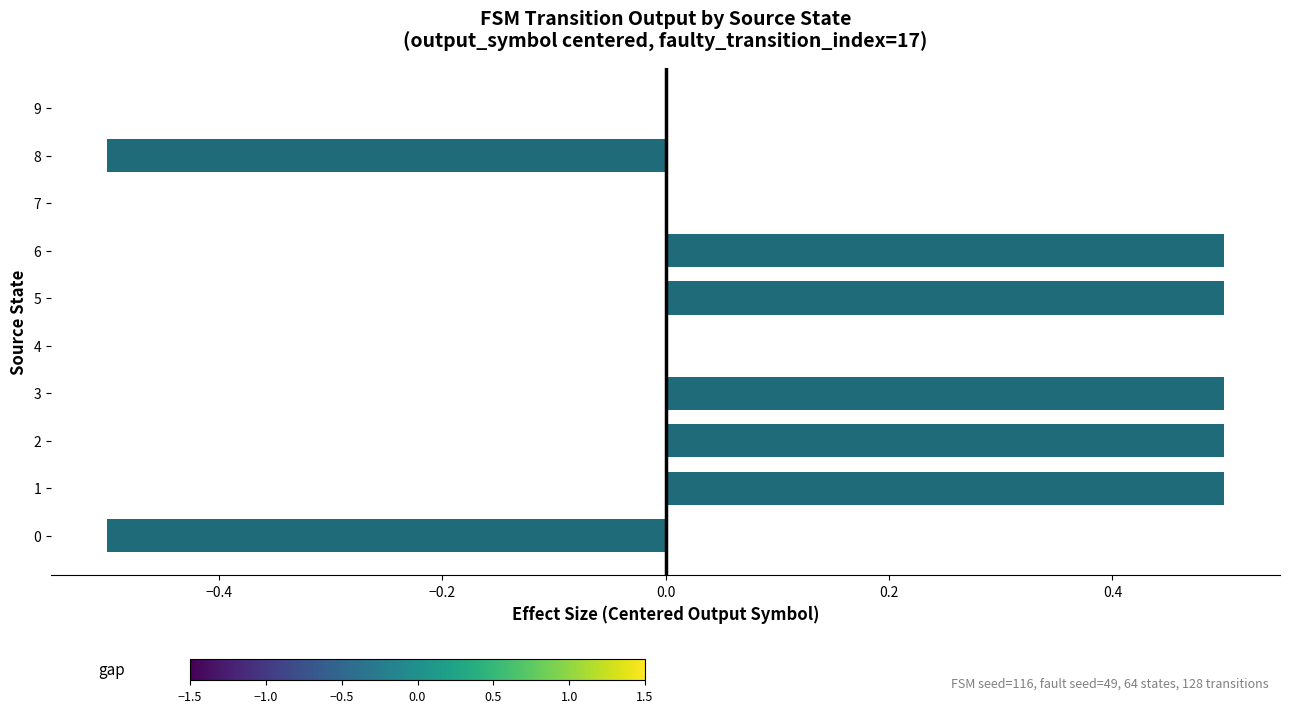

The value at 8 is -0.2. True or false?

False